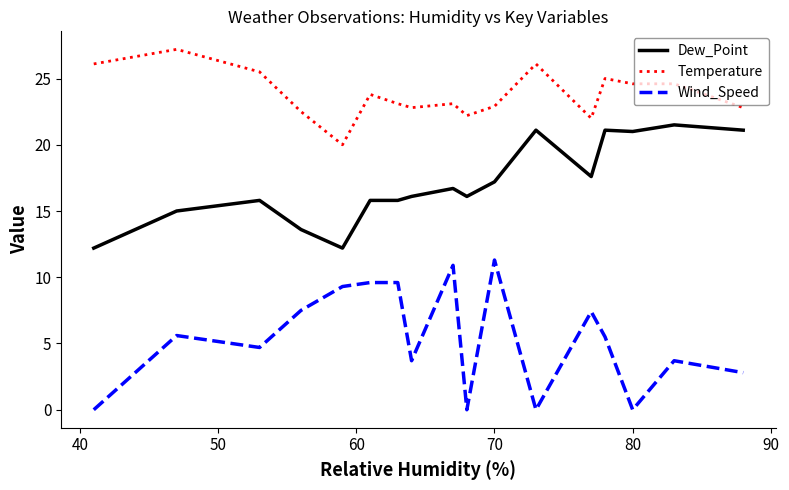

Rank the series by their average value, from highest to lowest.

Temperature, Dew_Point, Wind_Speed